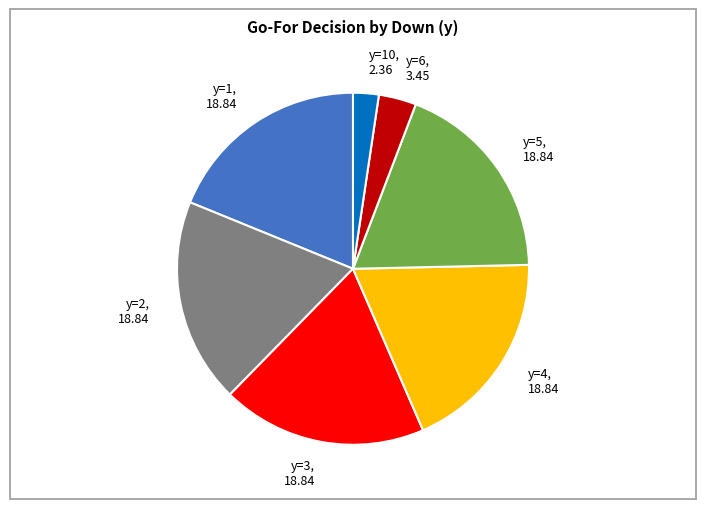

Is there any slice that represents more than half of the pie?

No